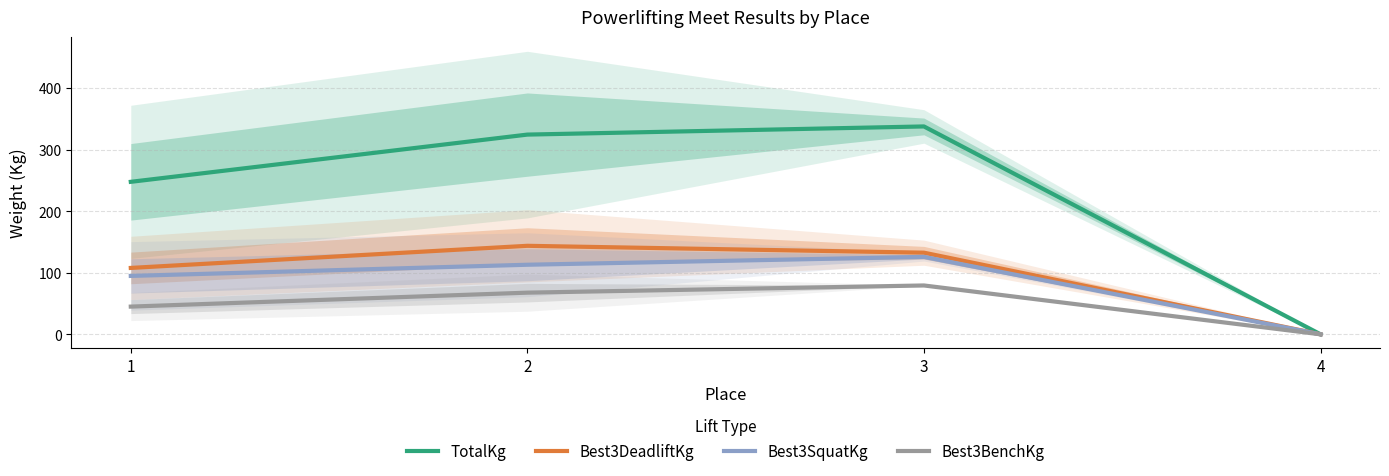

What is the value of the Best3SquatKg point at the 1st from the left?

94.9